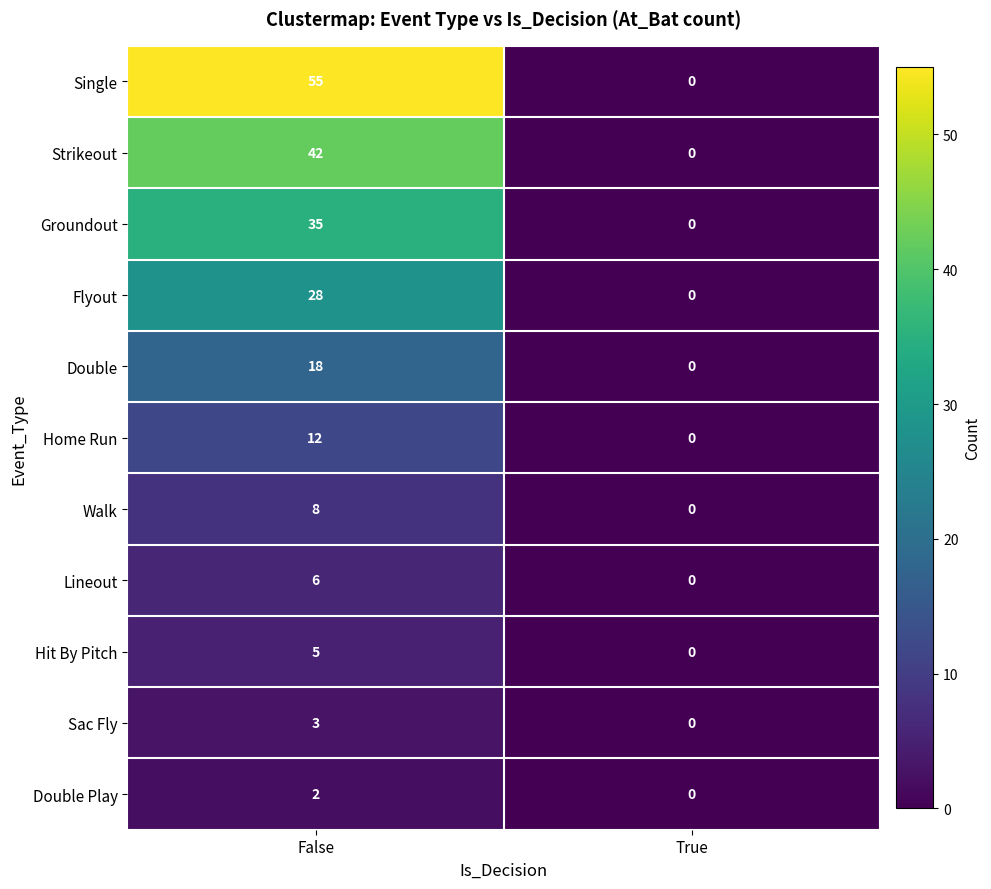

Which label corresponds to the largest value in the chart?

False